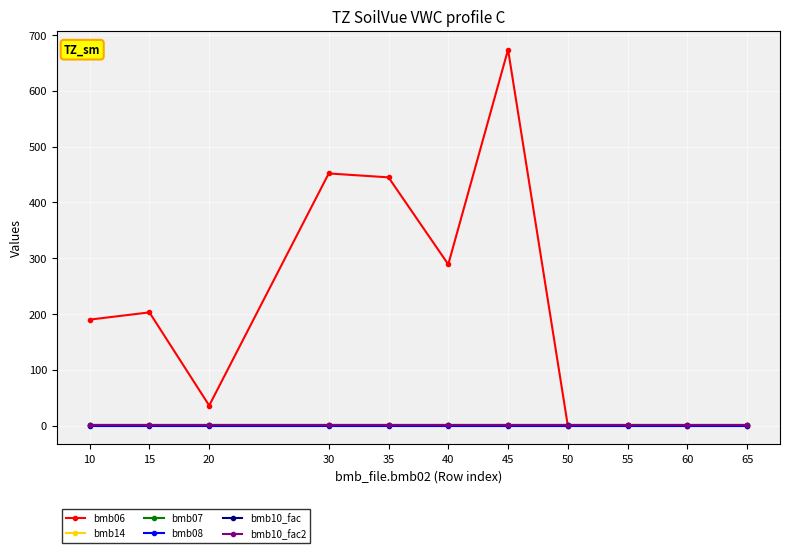

How many intersections are there between bmb10_fac2 and bmb06?

1